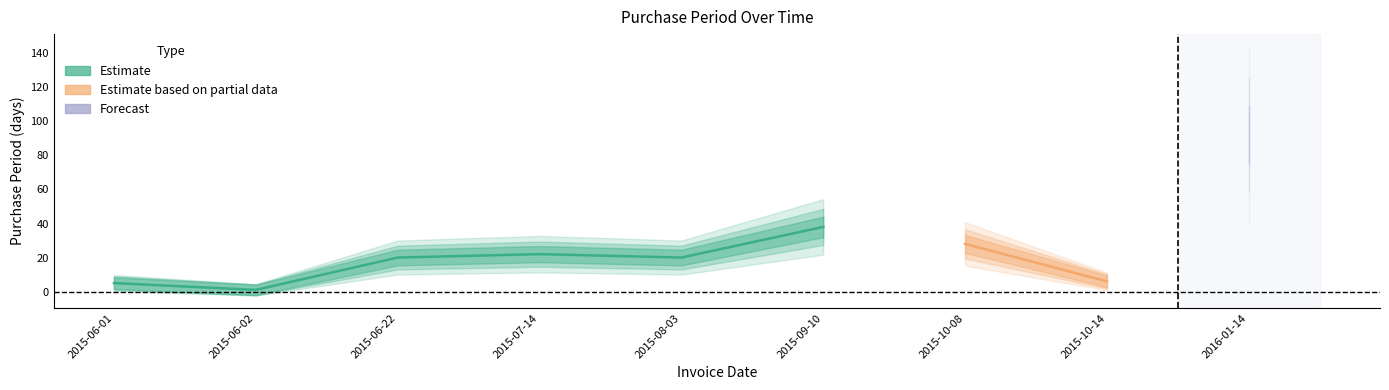

What is the minimum value shown in the chart?

1